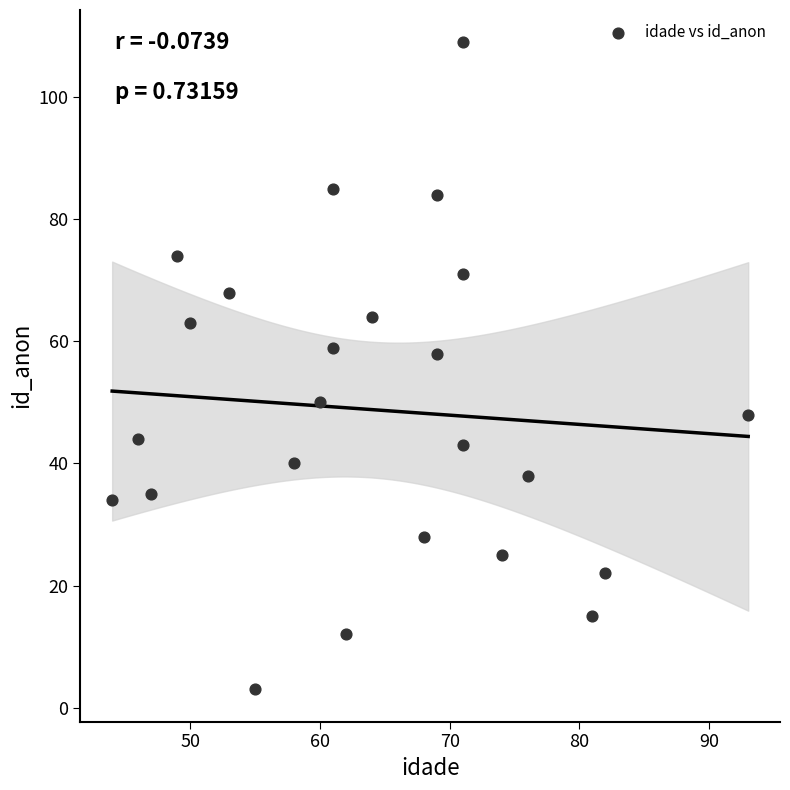

What is the range of X values (max minus min)?

49